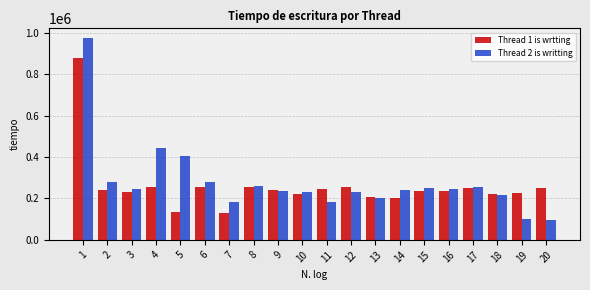

Rank the series by their maximum value, from highest to lowest.

Thread 2 is writting, Thread 1 is wrtting